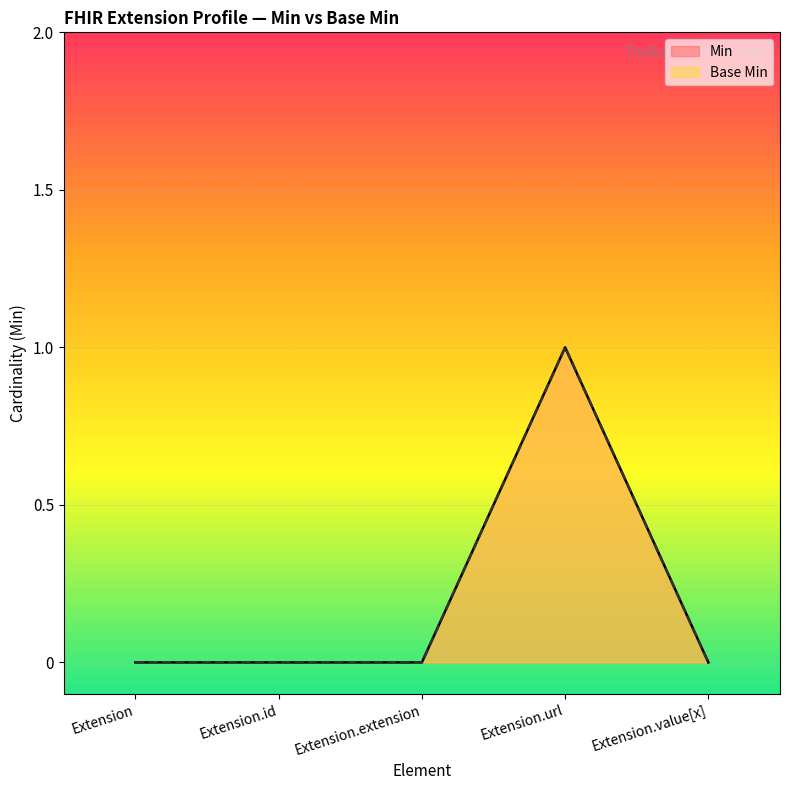

True or false: Min and Base Min intersect in this chart.

False